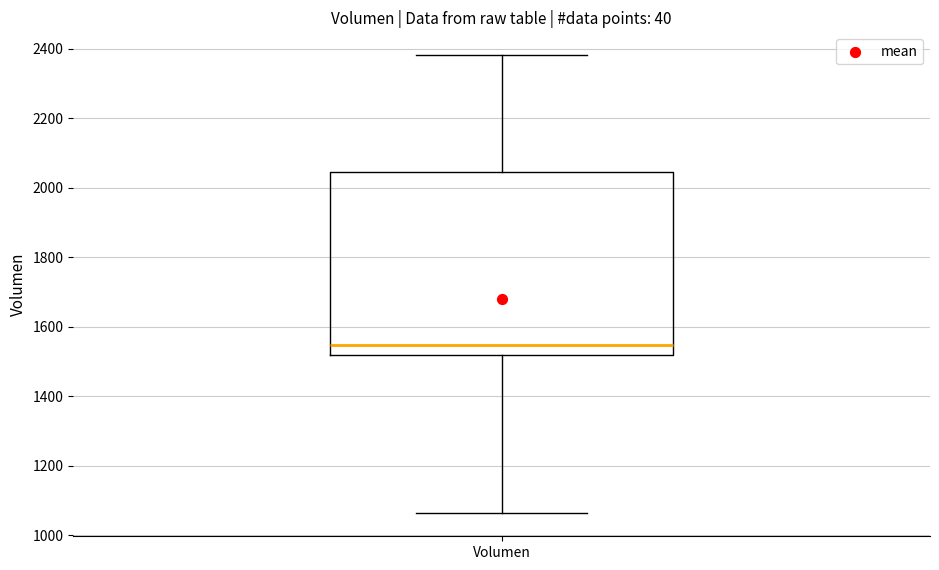

Read this box plot against the y-axis: the position of the median line, the range covered by the box, and the ends of both whiskers. The values are not printed on the chart, so give them approximately, as read against the axis.

median 1540, box 1520 to 2040, whiskers 1060 to 2380